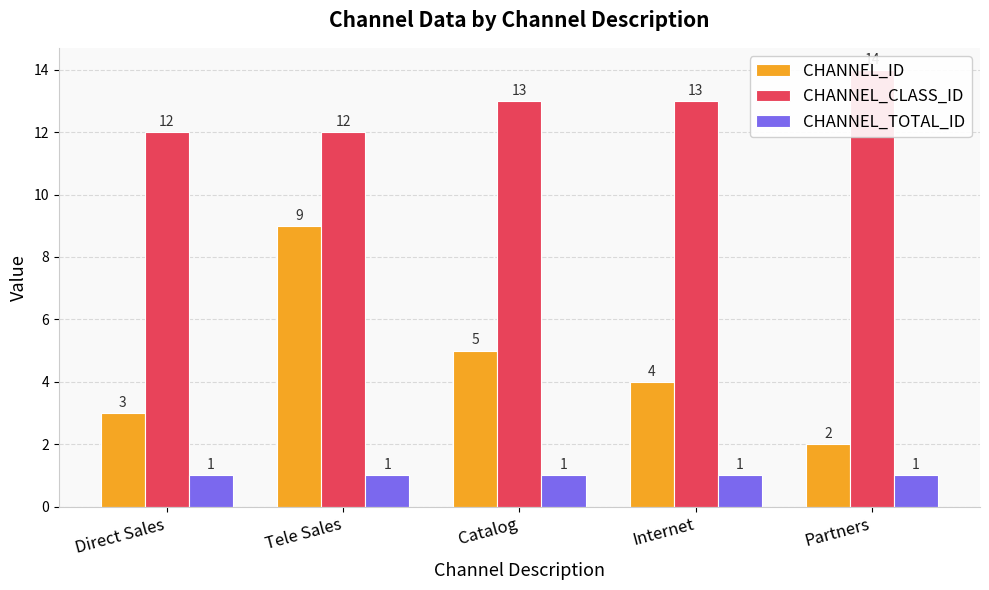

What is the average value of the CHANNEL_ID series?

5